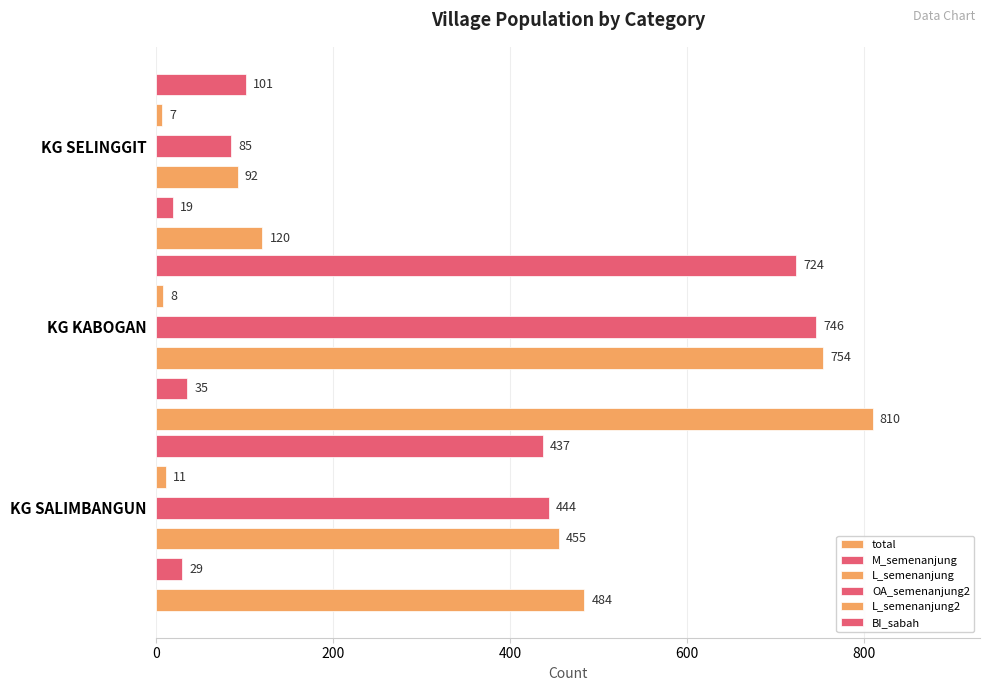

Rank the series by their maximum value, from lowest to highest.

L_semenanjung2, M_semenanjung, BI_sabah, OA_semenanjung2, L_semenanjung, total